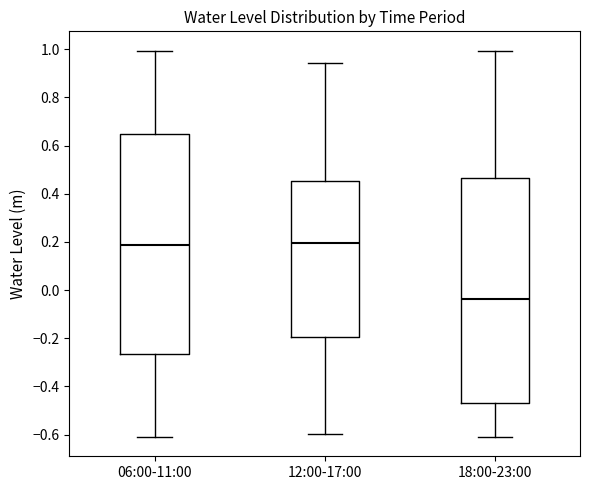

Which box has the lowest median line?

18:00-23:00